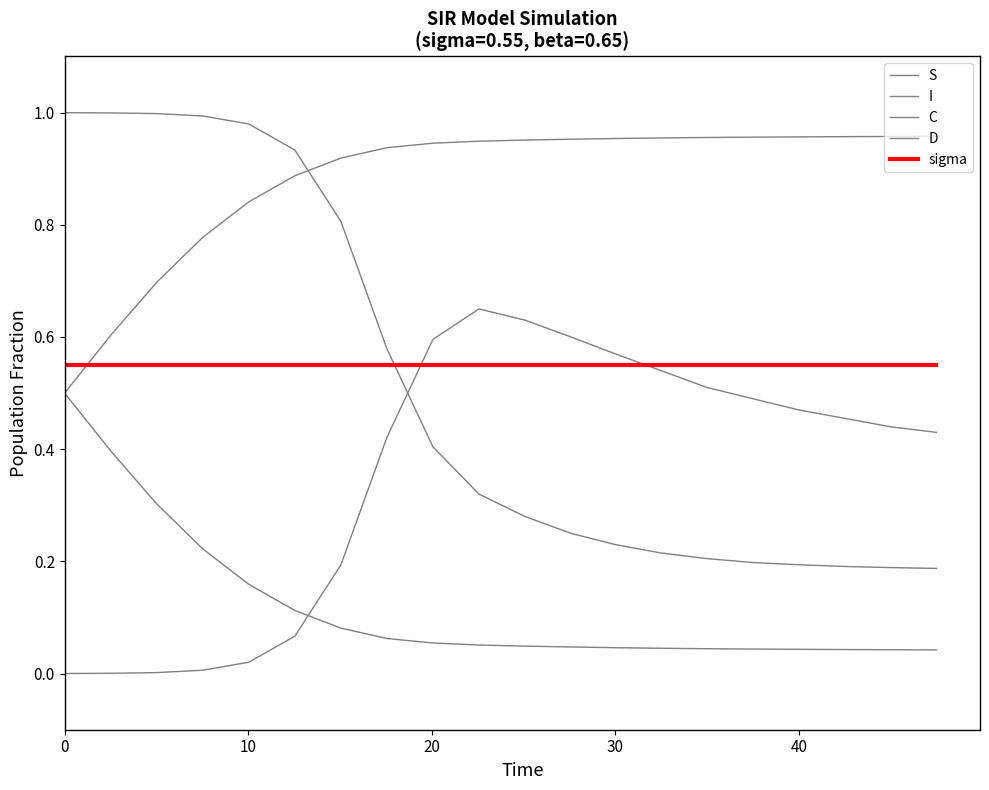

Which series has the widest spread of values?

S